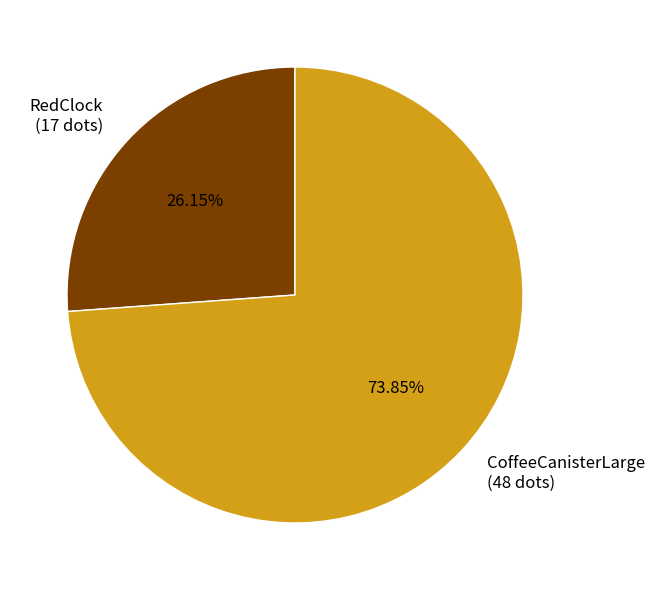

To the nearest percent, what is the difference between the largest and smallest slice percentages?

48%